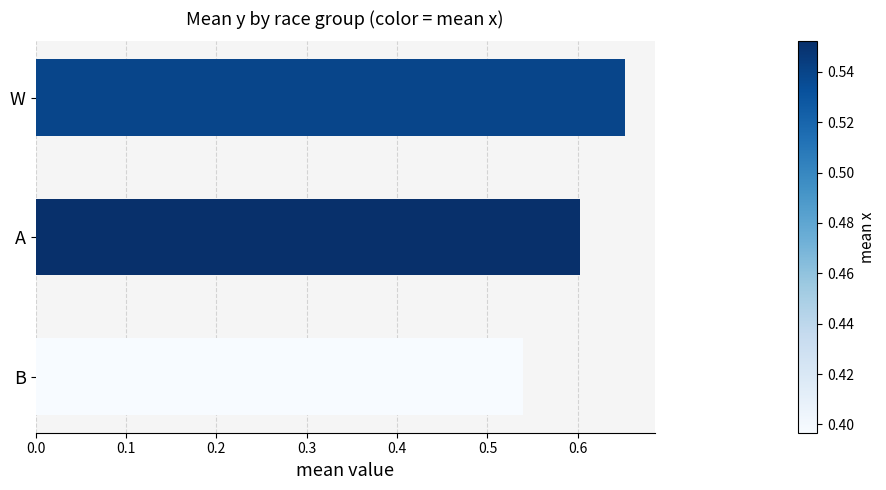

Rank the categories by value from highest to lowest.

W, A, B